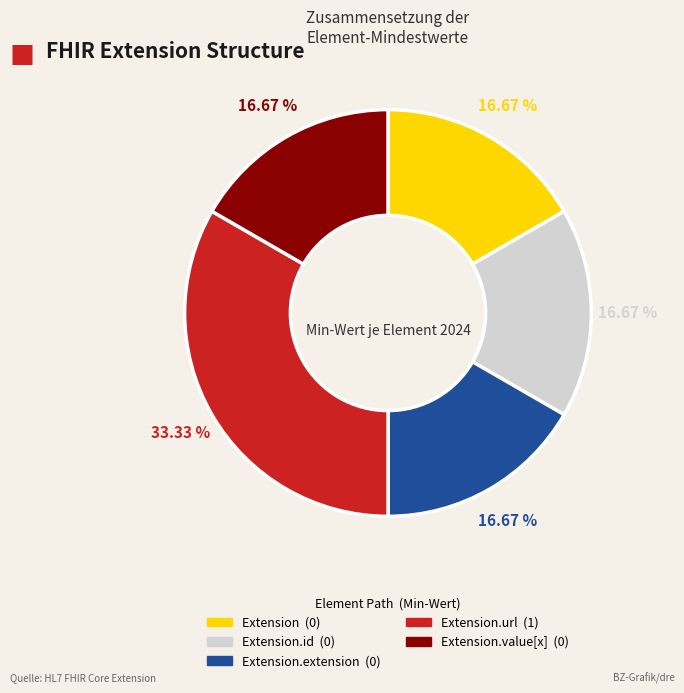

Count the number of slices in the pie.

5